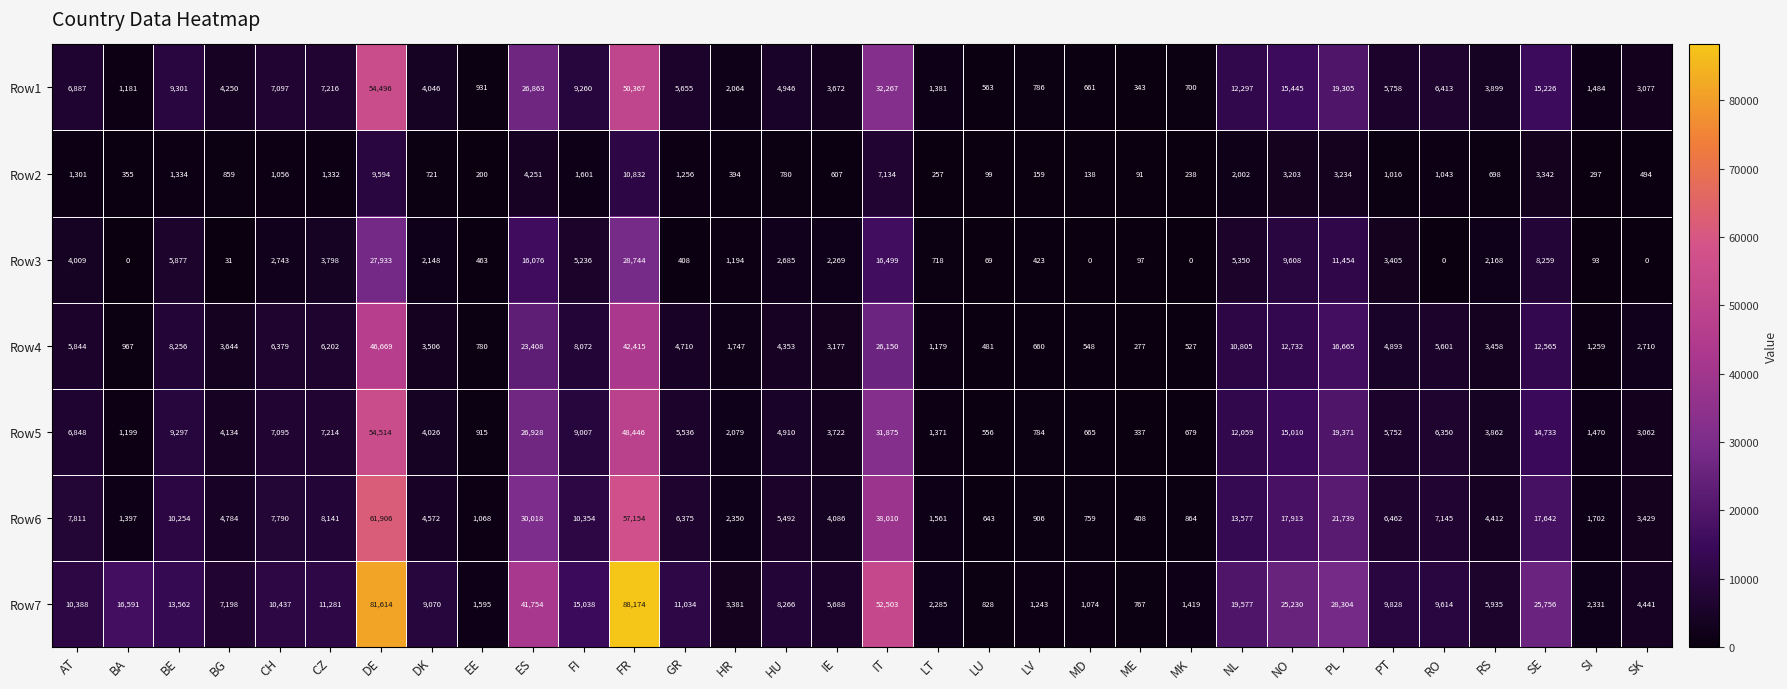

What is the maximum value shown in the chart?

88174